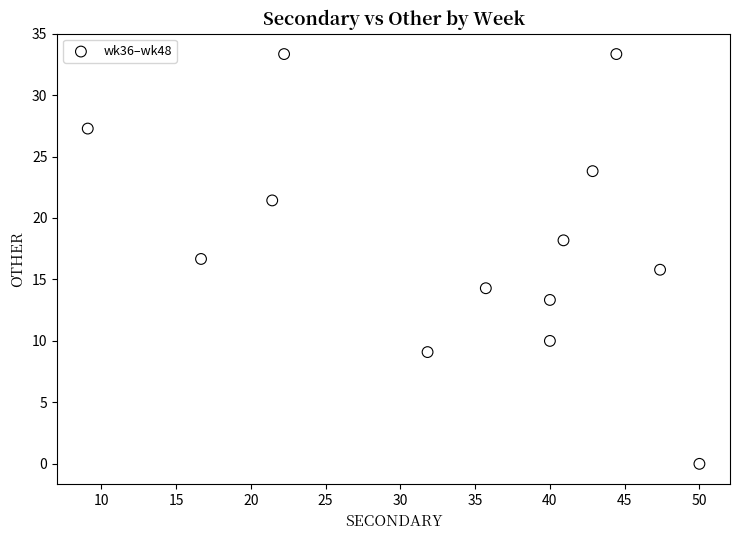

What is the range of X values (max minus min)?

40.9